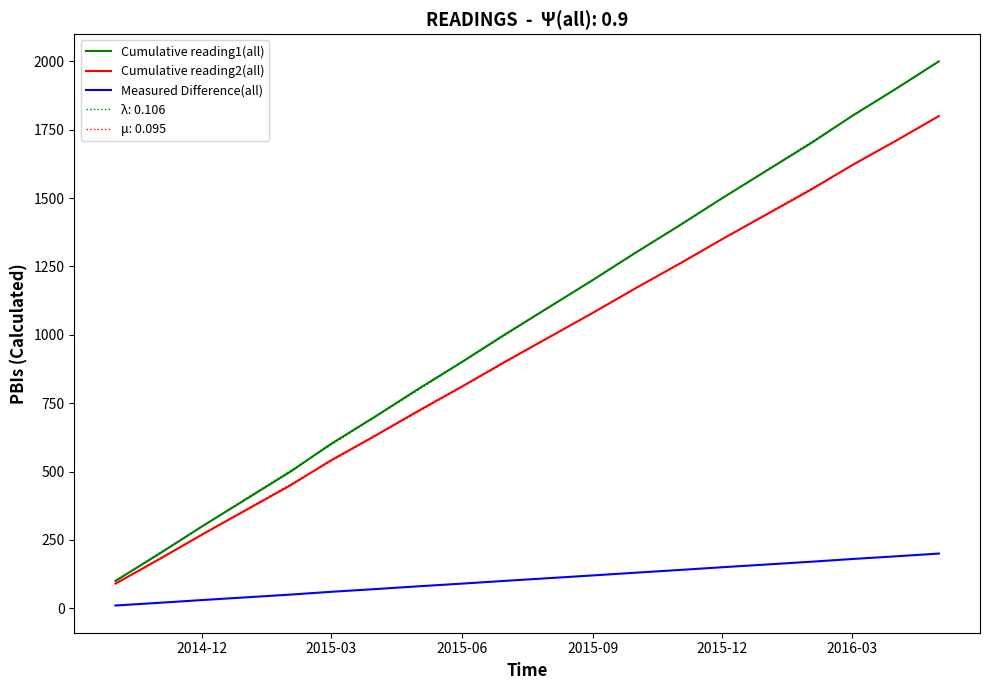

True or false: μ: 0.095 and Measured Difference(all) intersect in this chart.

False